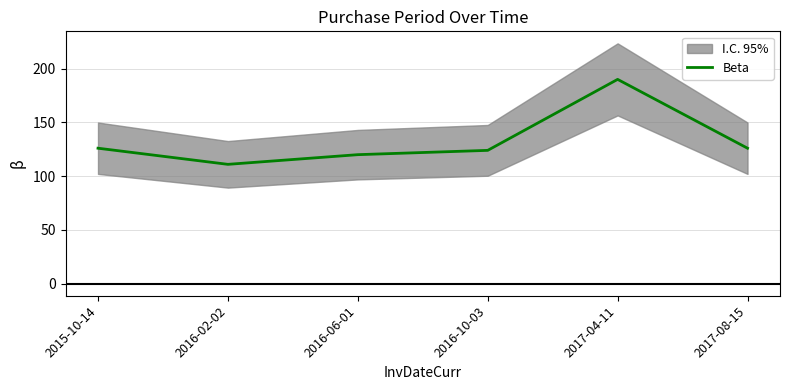

Does the chart display data point markers on the line(s)?

No